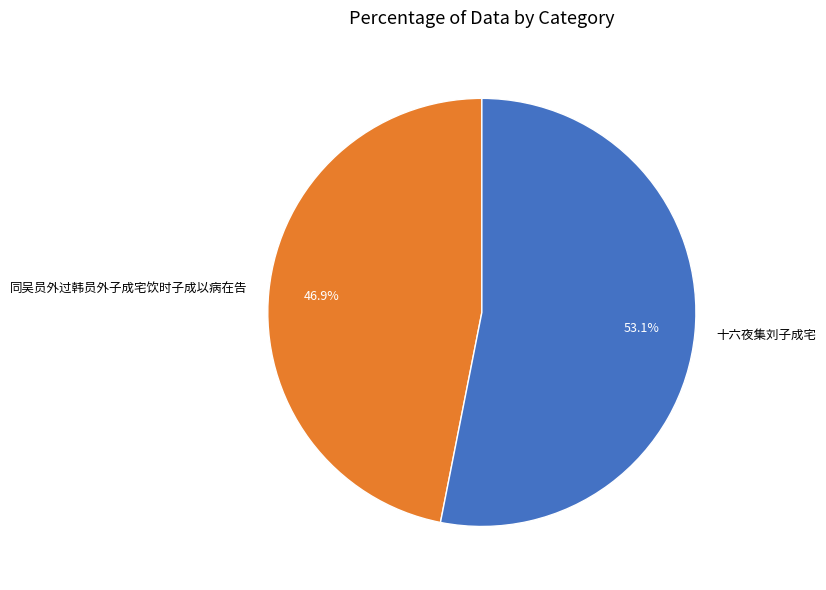

What percentage is NOT represented by 十六夜集刘子成宅?

46.9%